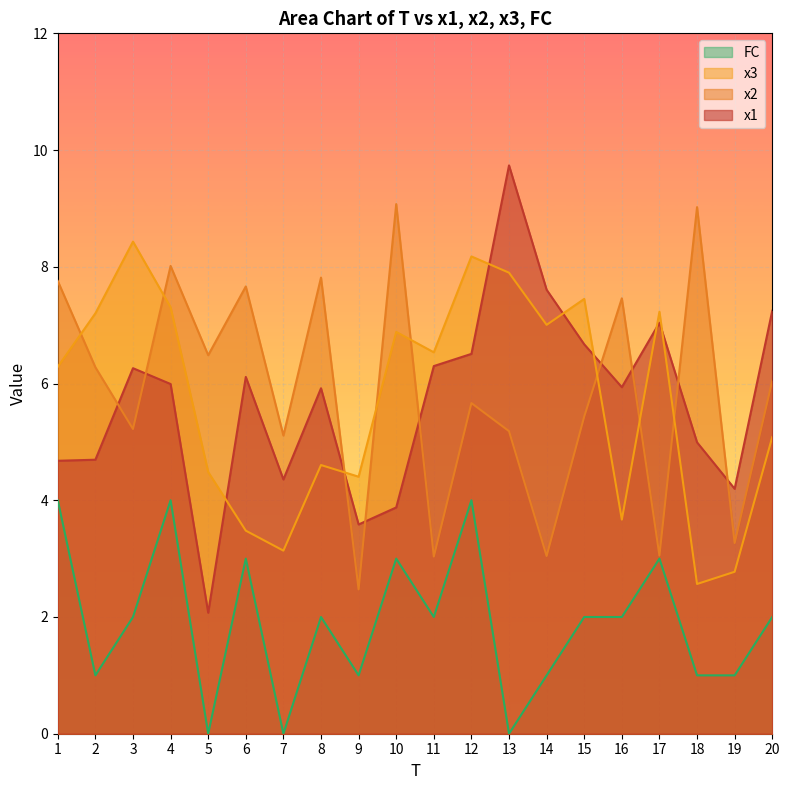

At which category does x2 reach its first local peak?

4